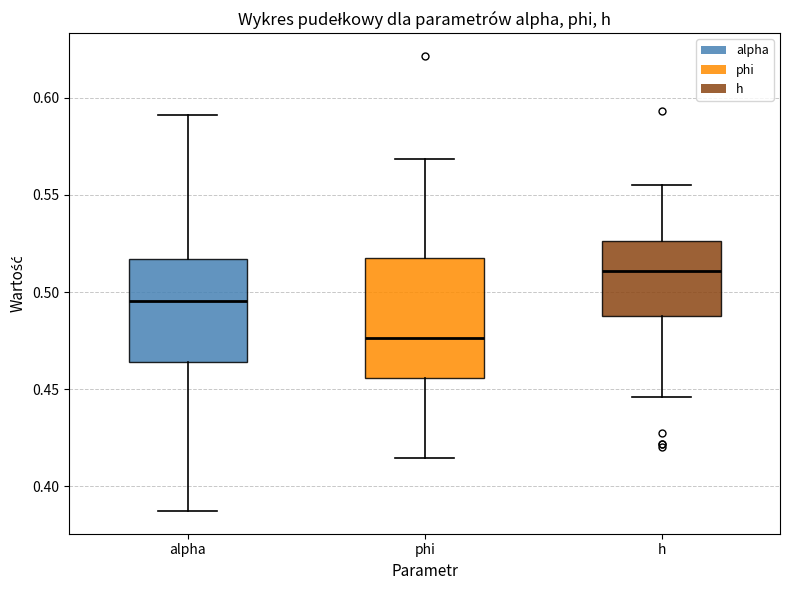

Comparing the boxes themselves (not the whiskers), which one is the tallest?

phi